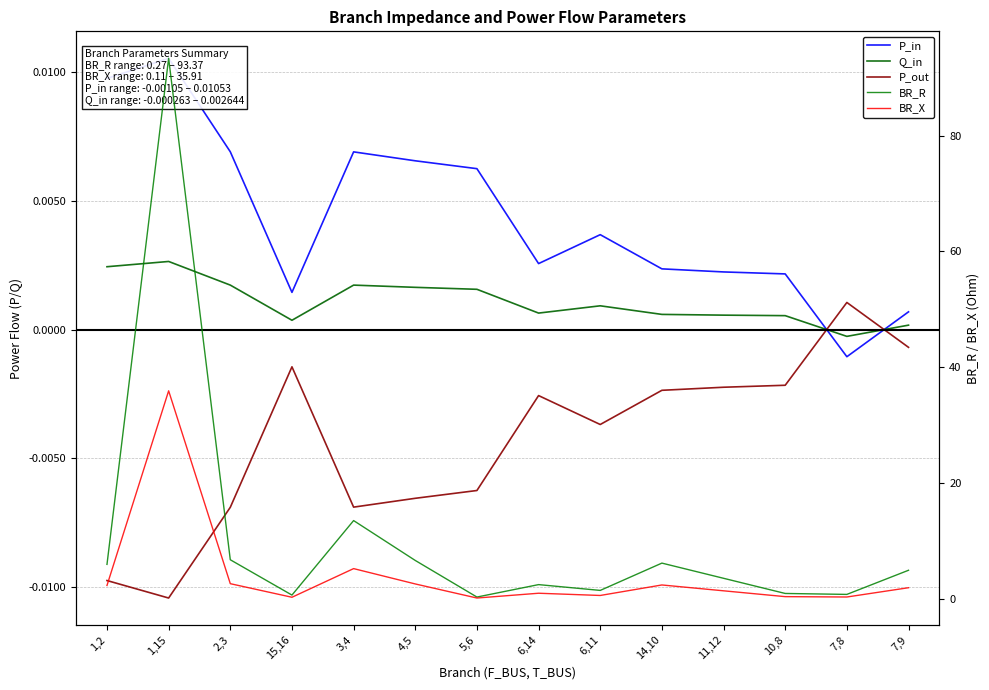

At 7,8, list the series in order from largest to smallest.

BR_R, BR_X, P_out, Q_in, P_in